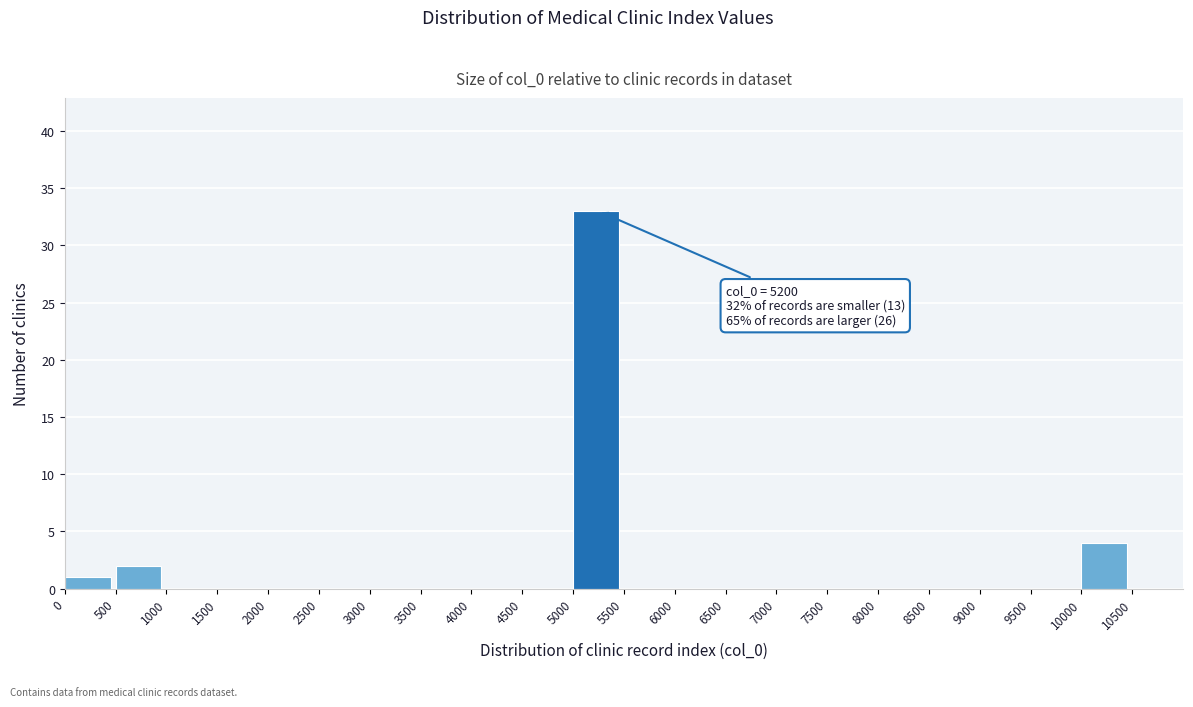

Which range on the x-axis has the tallest bar?

5000 to 5500